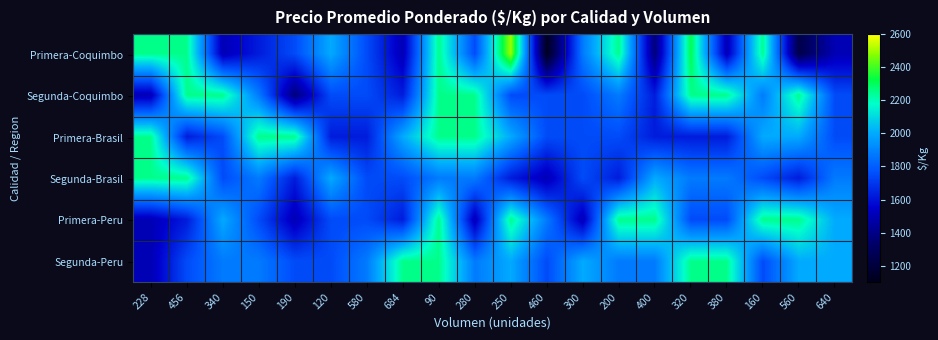

At which category is the sum across all series the highest?

90